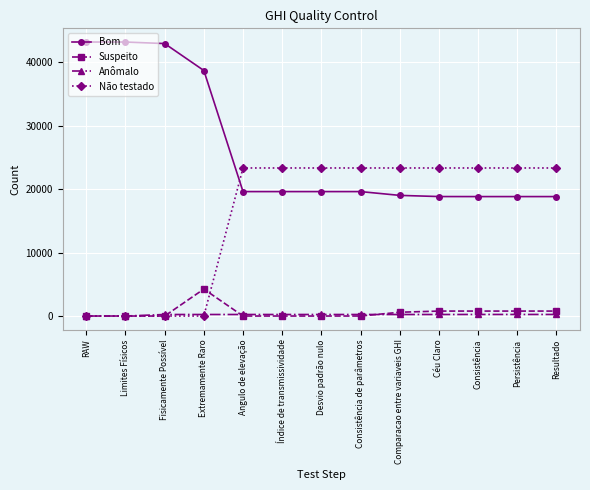

What is the lowest value of the Bom series?

18823